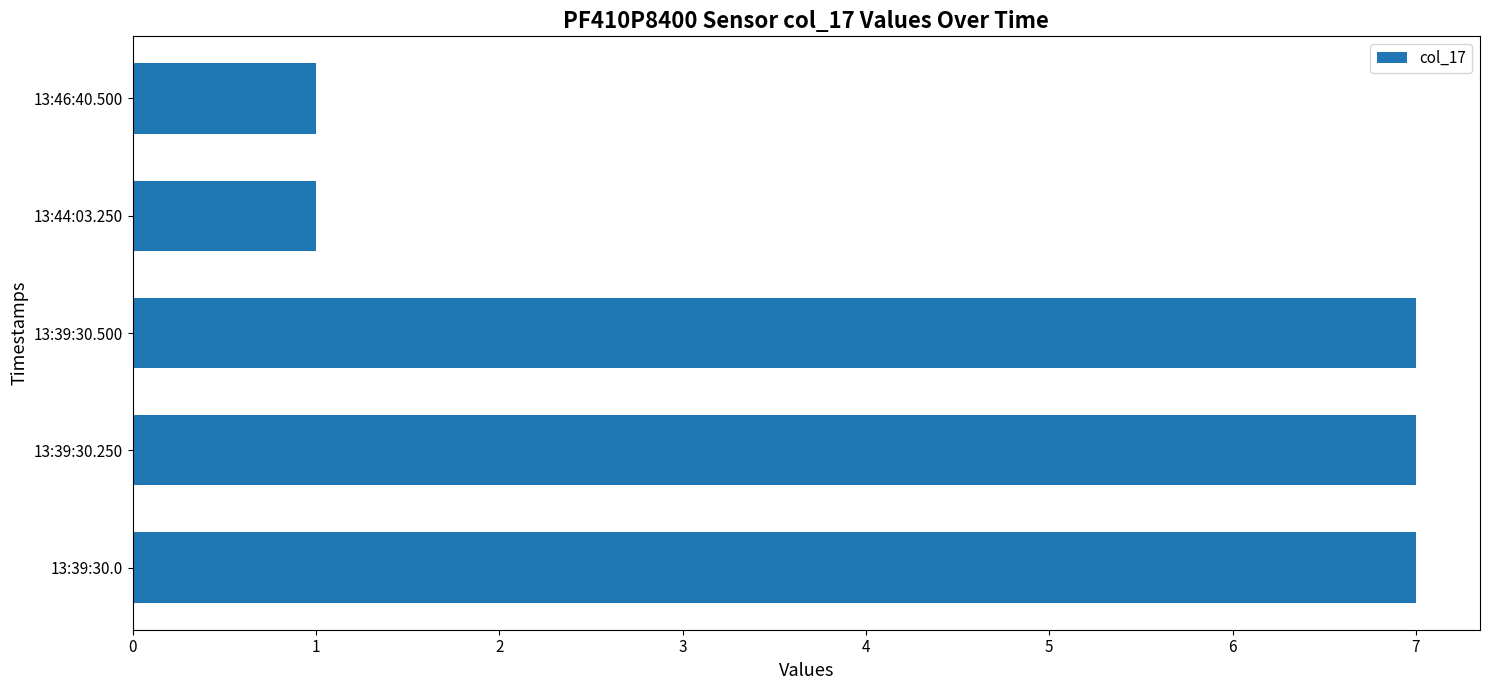

How many series are shown in this chart?

1